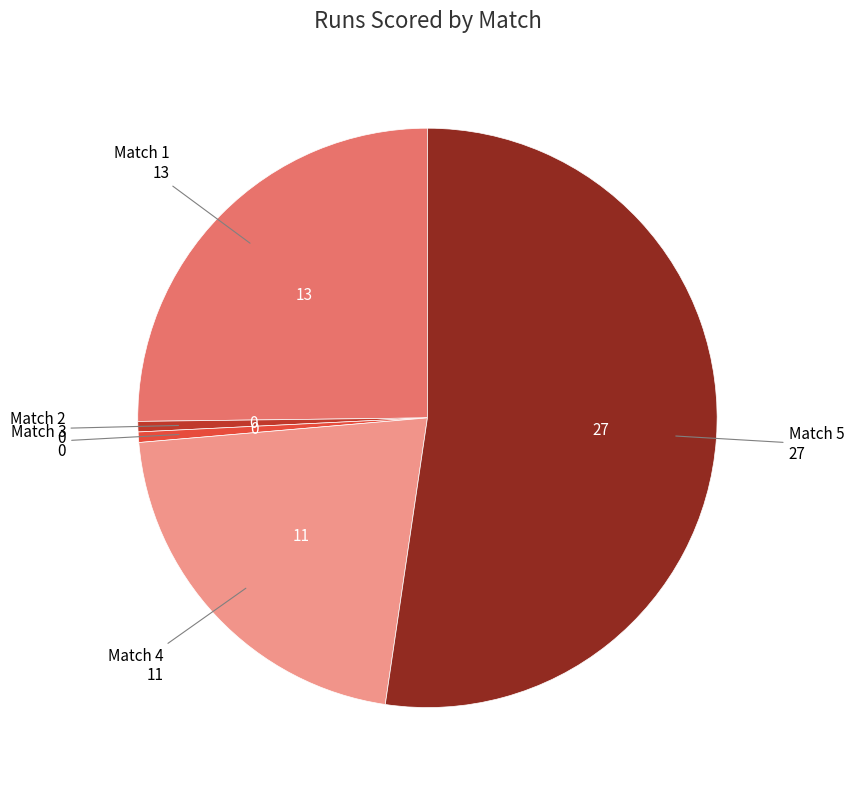

How many segments does this pie chart have?

5